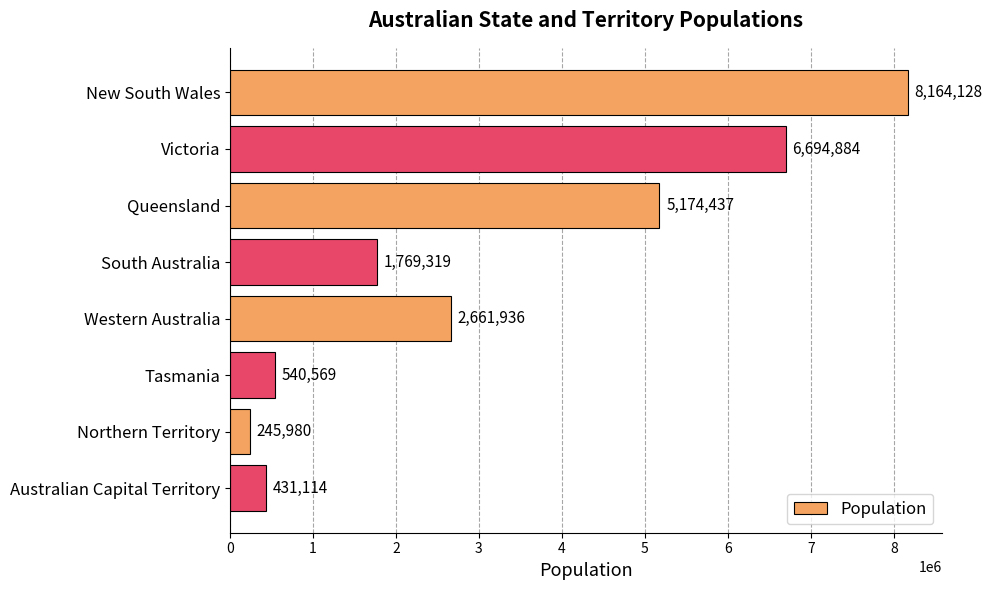

Which has a higher value, Northern Territory or Western Australia?

Western Australia